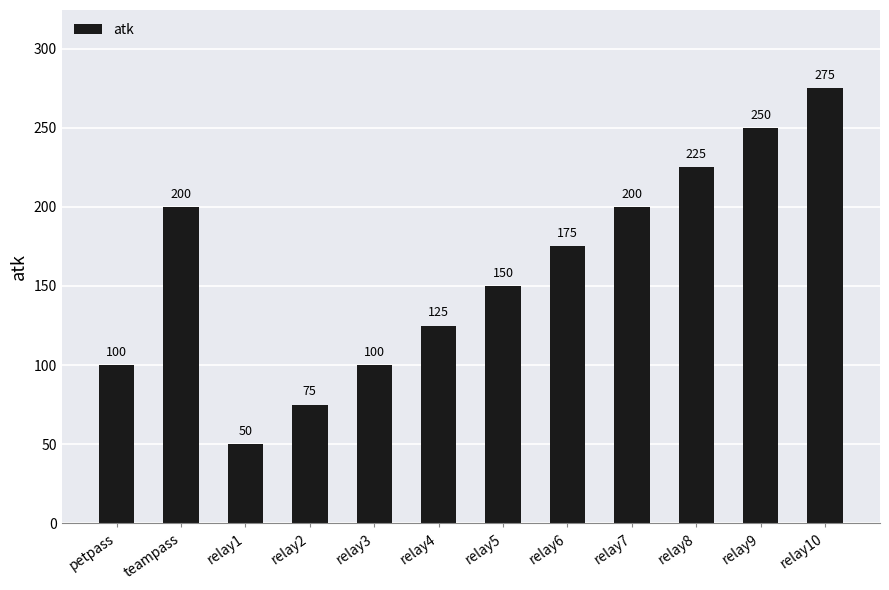

The chart shows a value of 275 at relay10. True or false?

True